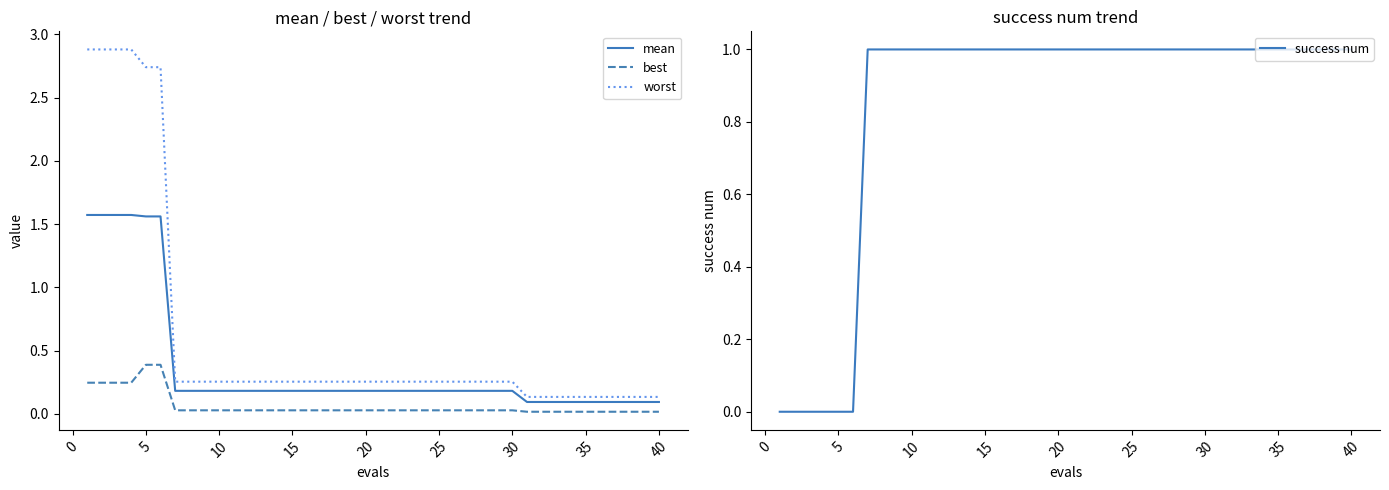

Is it true that worst equals 0.4 at 25?

False